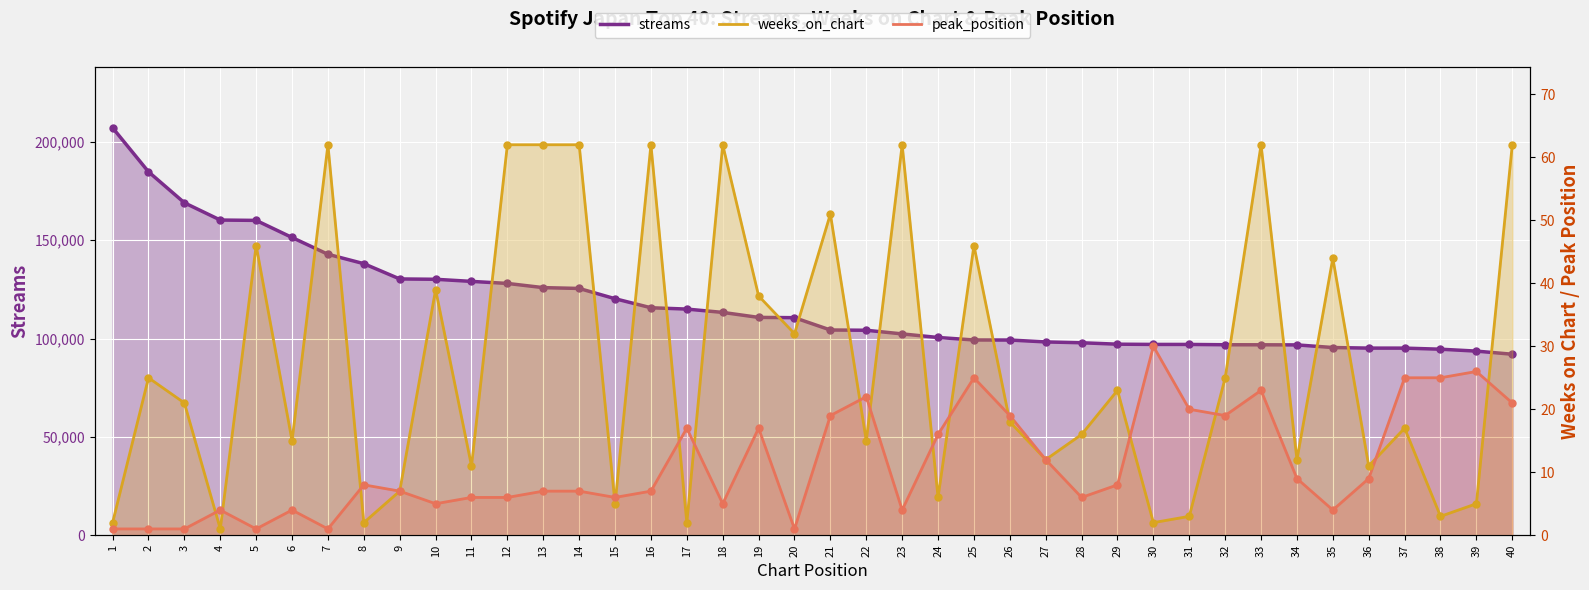

What are all the series names shown in the legend?

streams, weeks_on_chart, peak_position